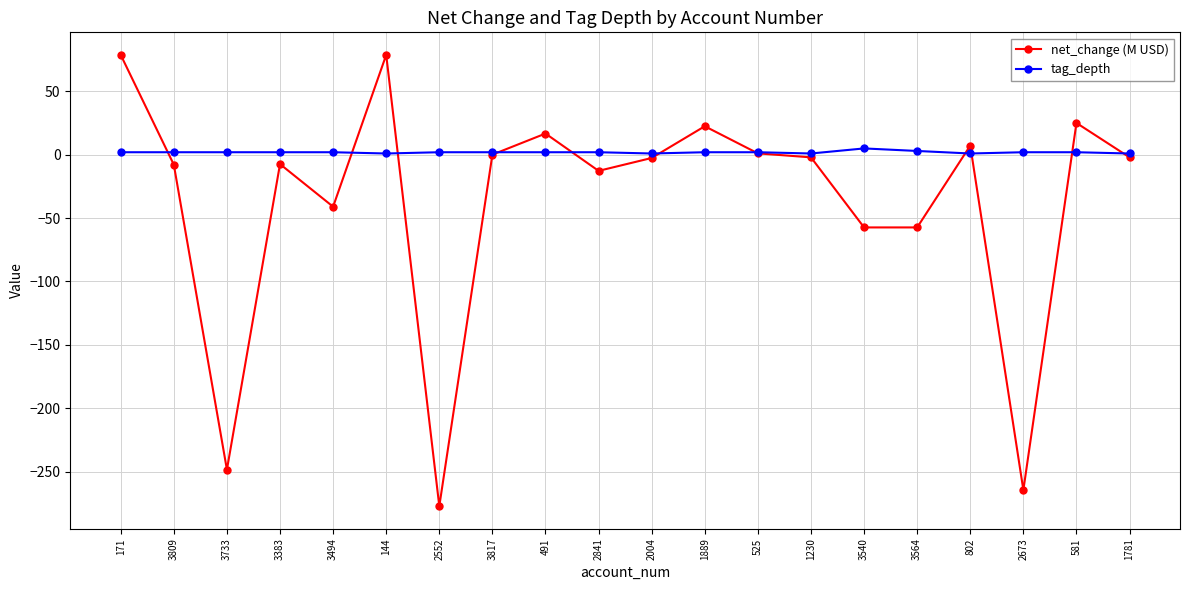

What is the label of the 18th point from the left?

2673